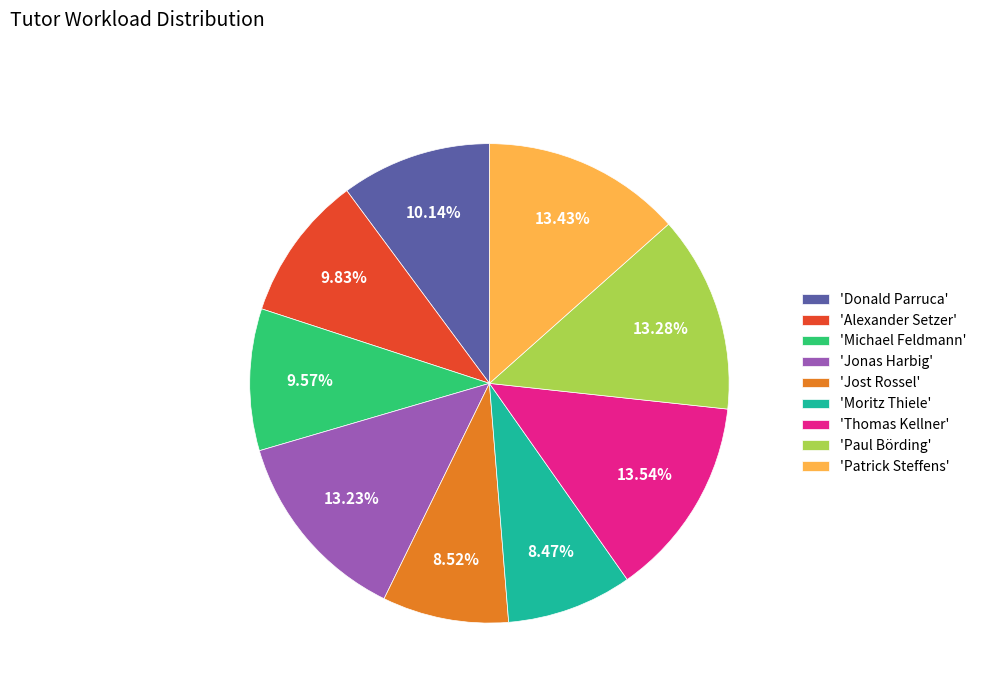

Is 'Paul Börding' the majority of the pie?

No